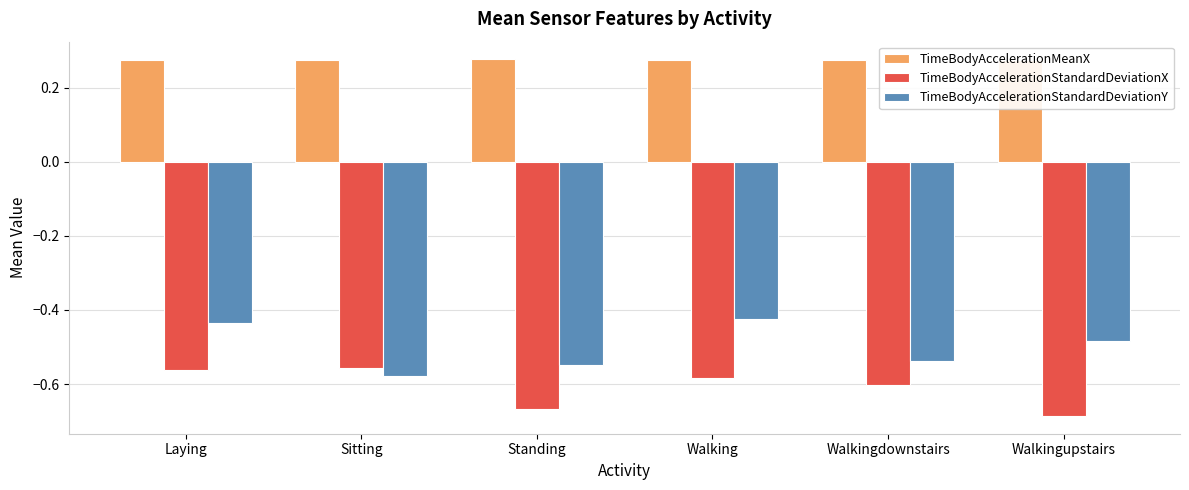

At Laying, list the series in order from largest to smallest.

TimeBodyAccelerationMeanX, TimeBodyAccelerationStandardDeviationY, TimeBodyAccelerationStandardDeviationX